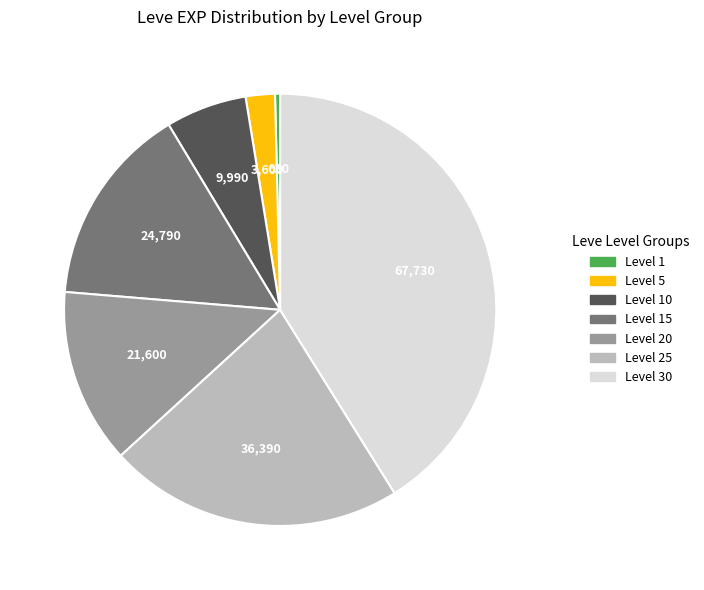

Does Level 20 account for over 50% of the chart?

No